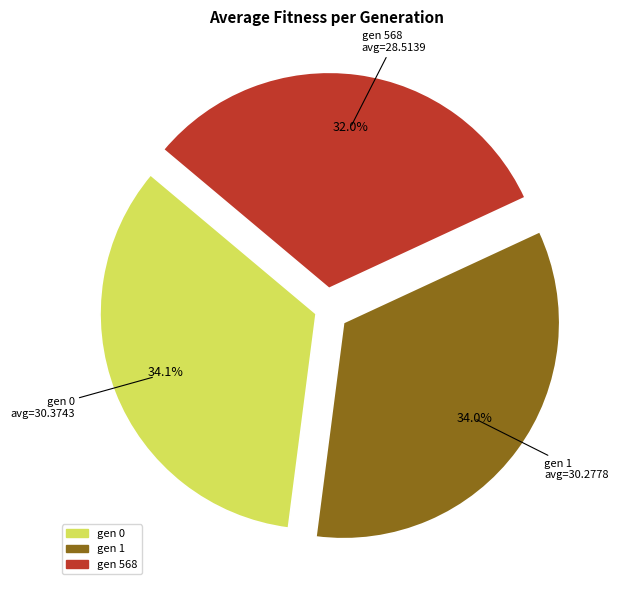

Is there any slice that represents more than half of the pie?

No